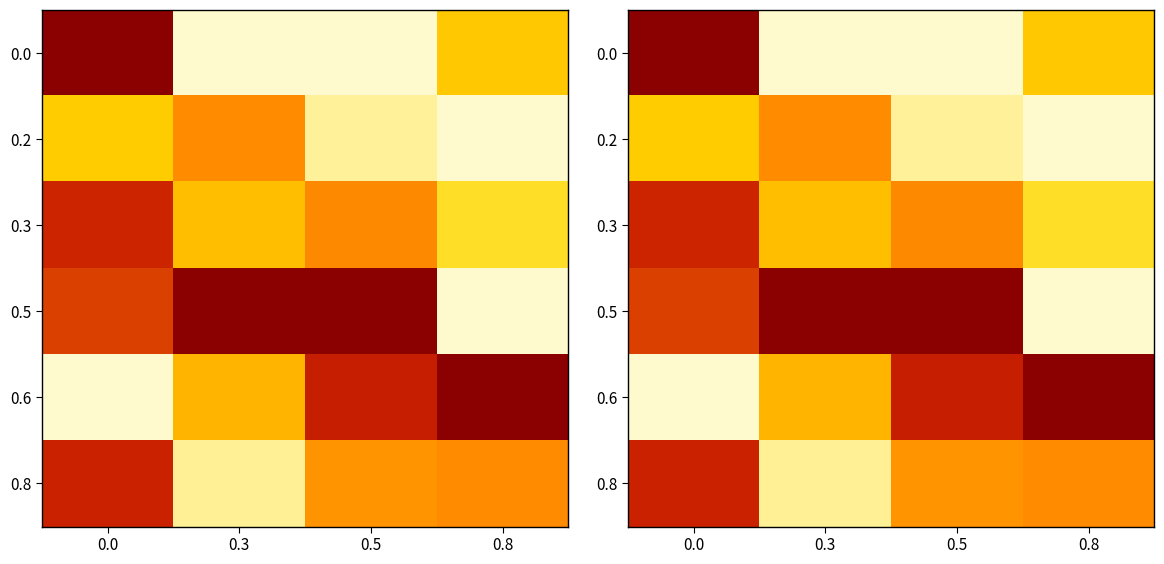

What is the greatest value displayed?

1.0